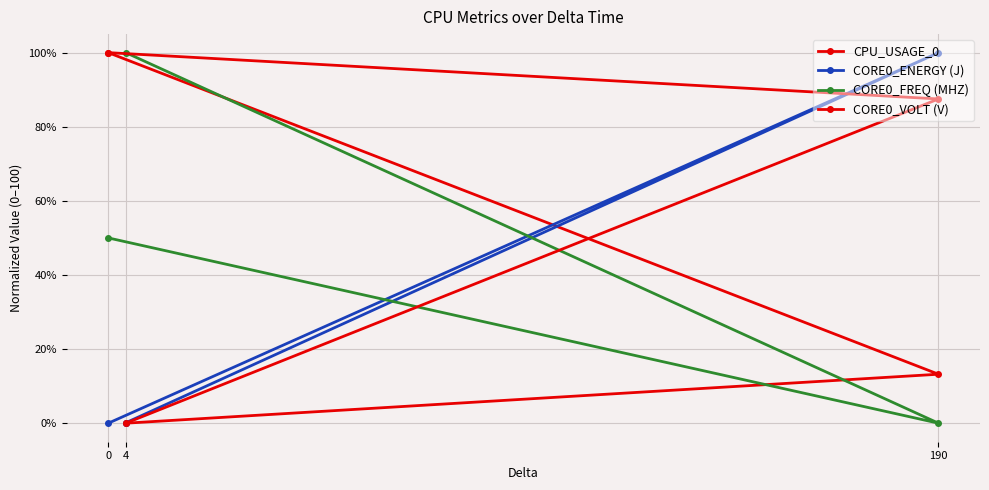

How many lines are shown in the chart?

4